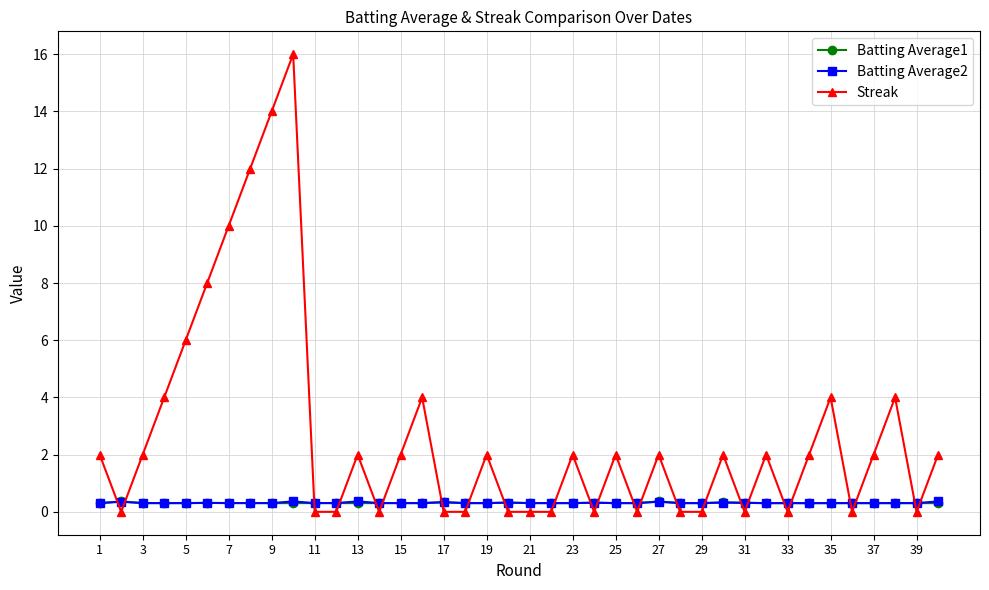

How many Streak values are between 0 and 4?

34